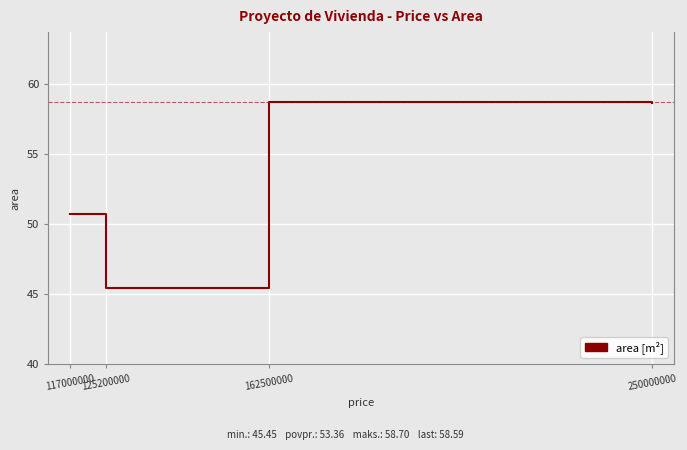

What is the average value?

53.4